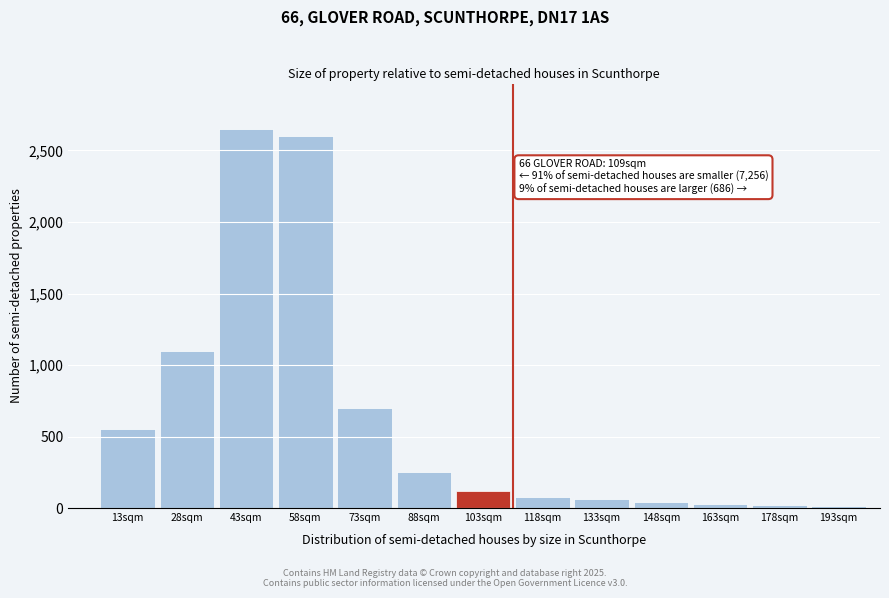

What is the greatest value displayed?

2650